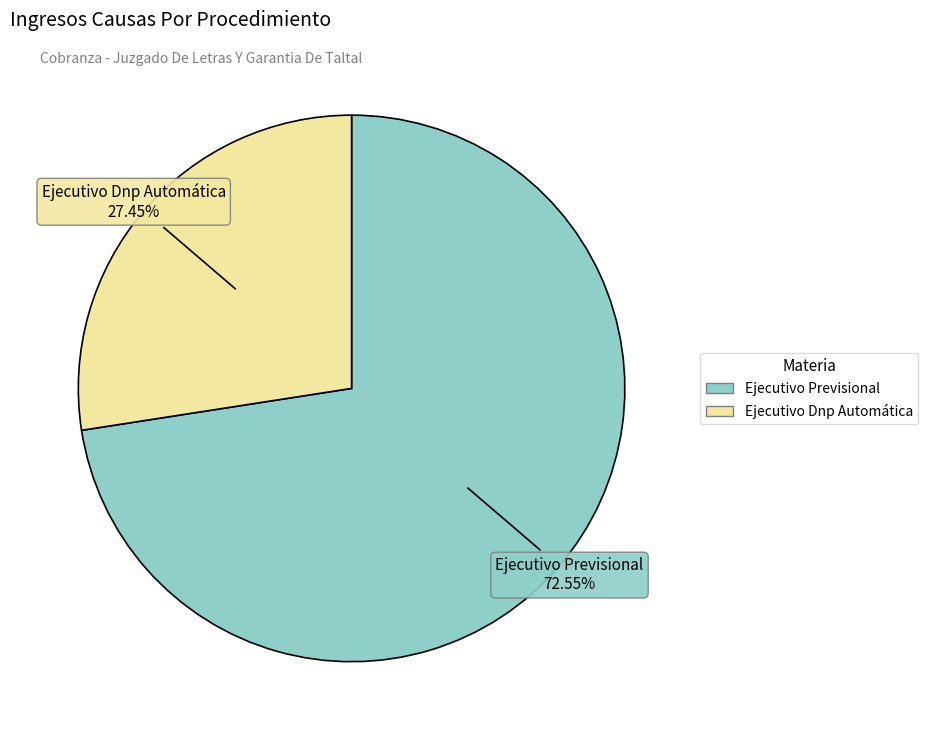

What percentage is the Ejecutivo Previsional slice, to the nearest percent?

73%